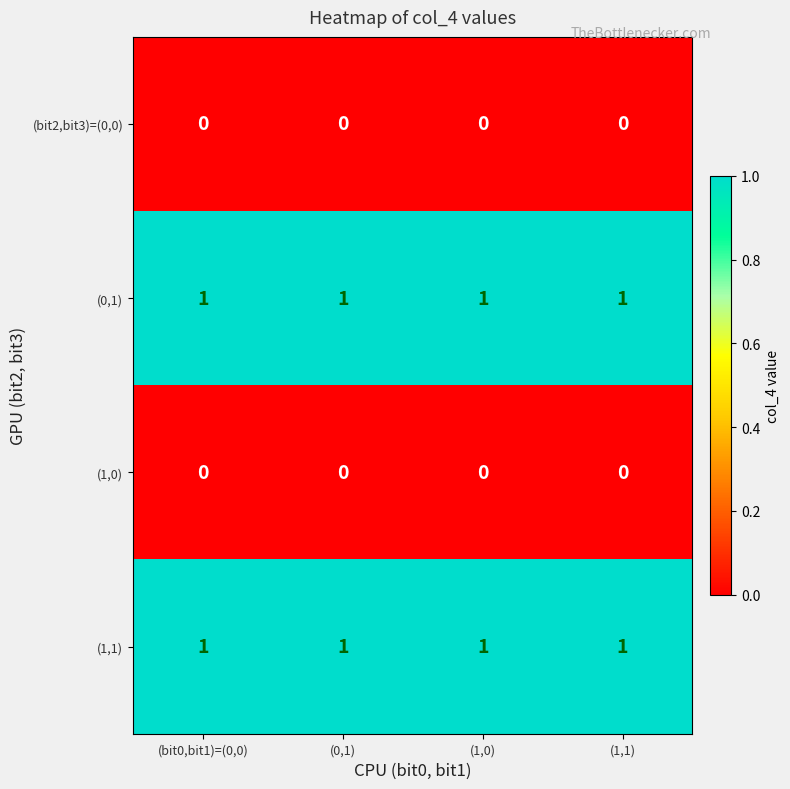

True or false: (0,1) has a value of 2 at (bit0,bit1)=(0,0).

False